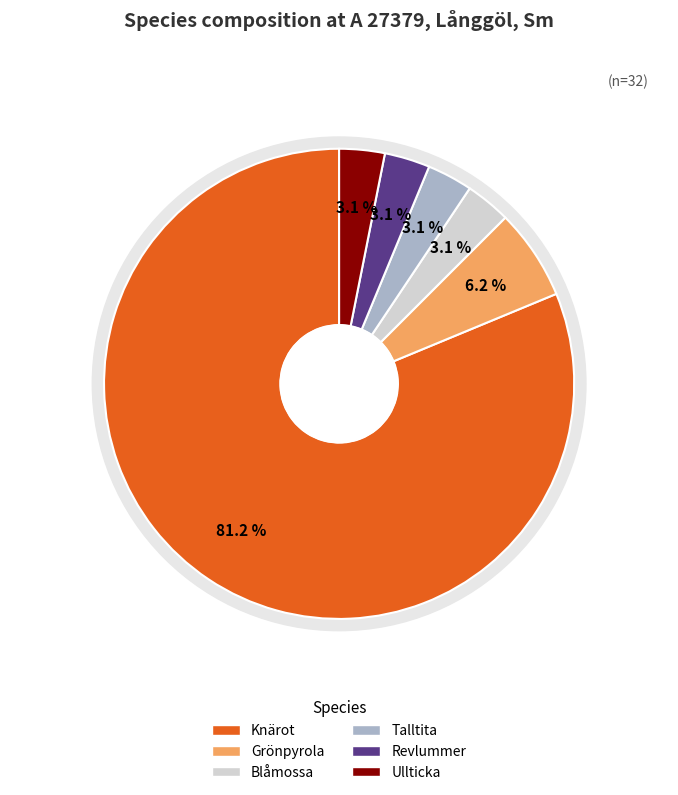

Which slice is the smallest?

Blåmossa